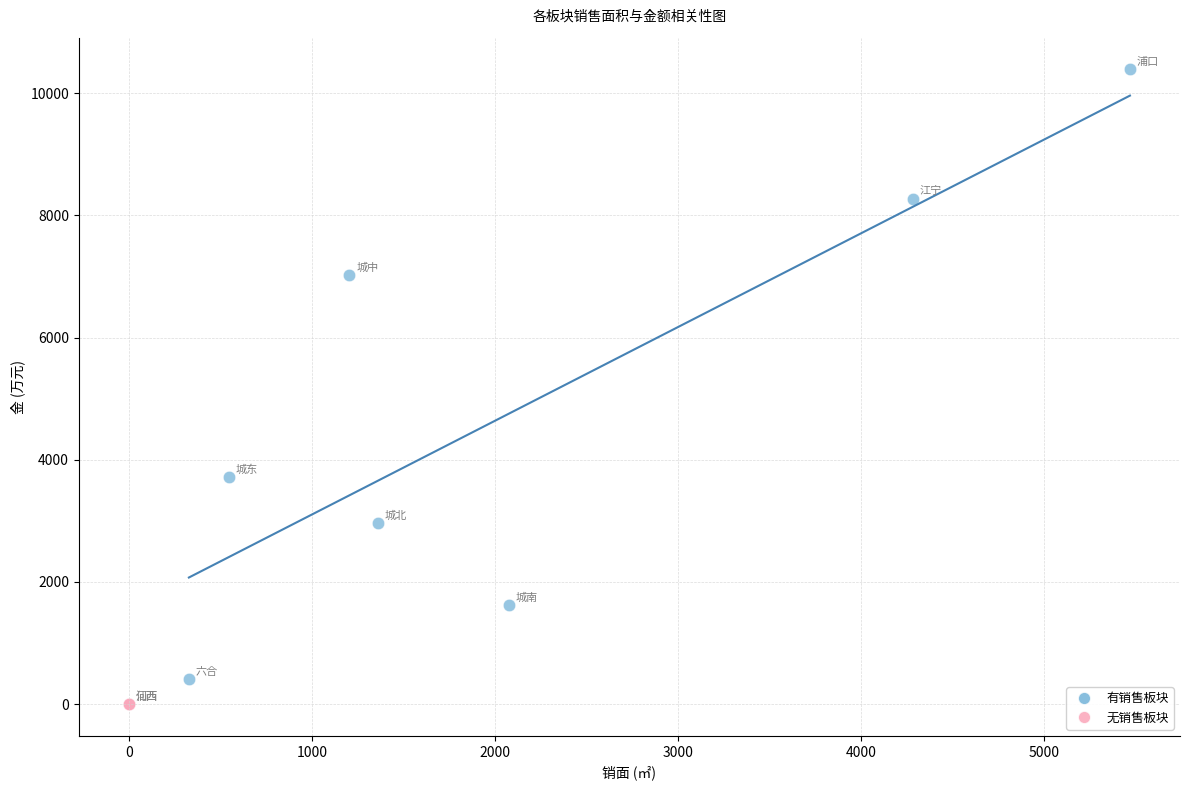

Which series reaches the maximum Y coordinate?

有销售板块